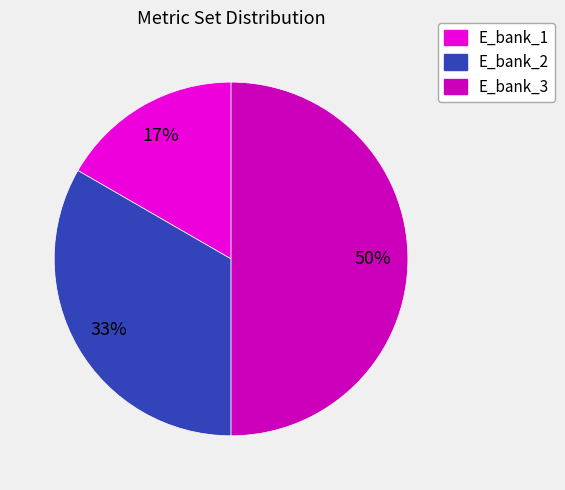

Is it true that E_bank_3 is 50% of the pie?

True